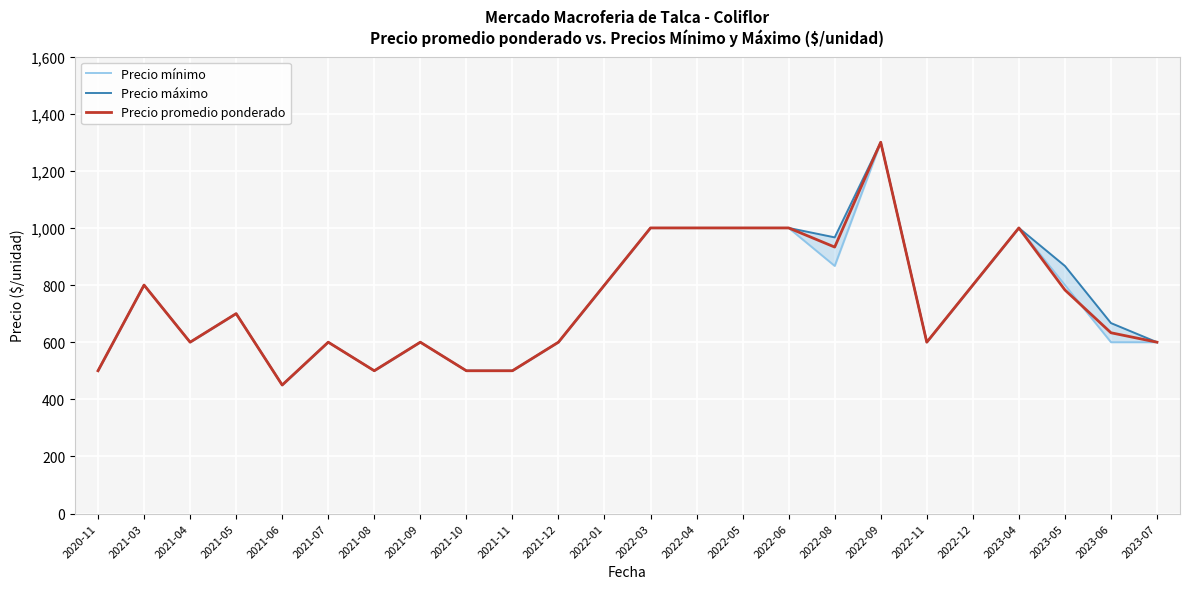

Where is the first local minimum for Precio mínimo?

2021-04